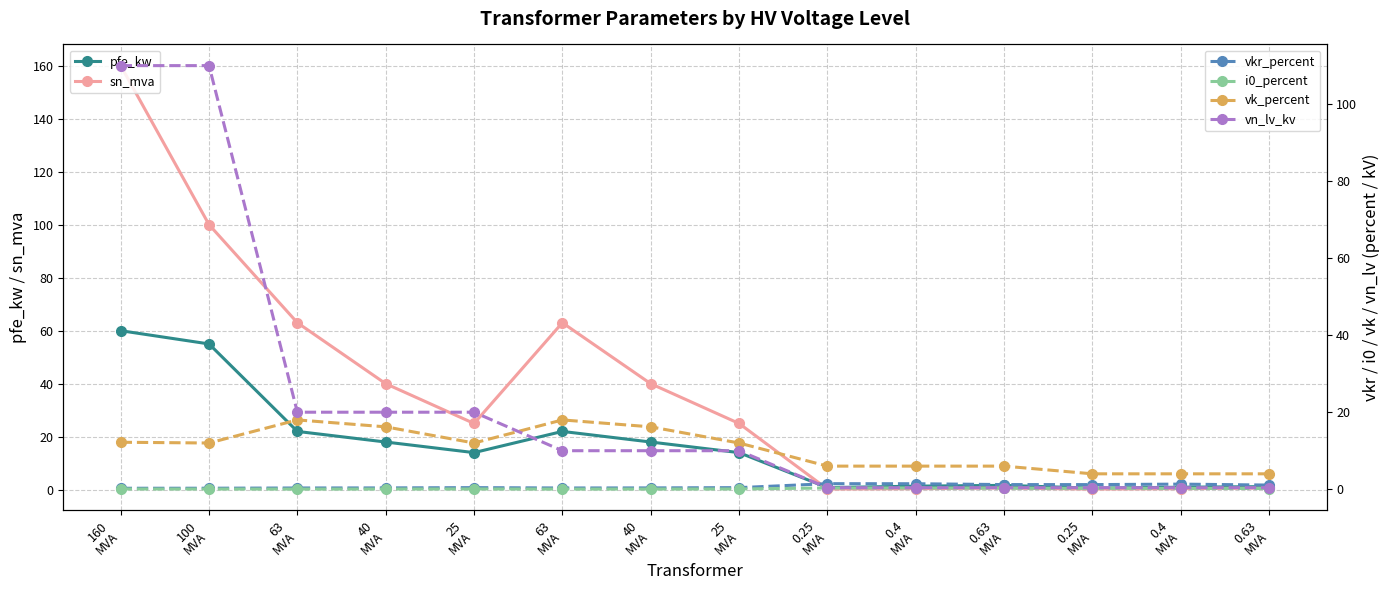

How many distinct data groups are displayed?

6